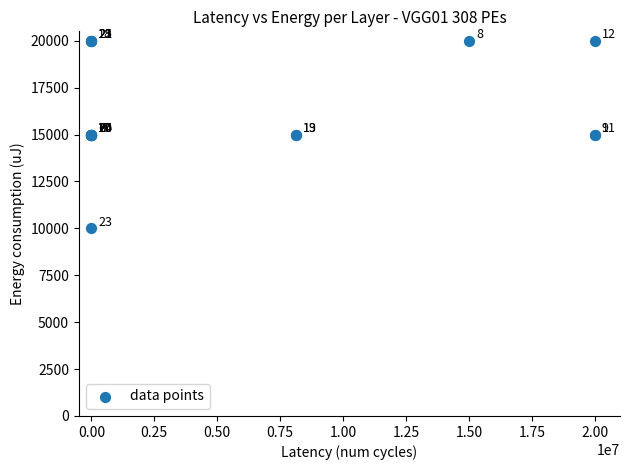

What Y value in the scatter plot is closest to 15000?

15000